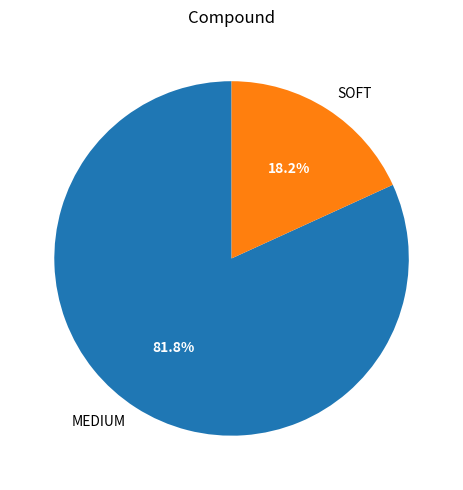

To the nearest percent, what is the difference between the largest and smallest slice percentages?

64%